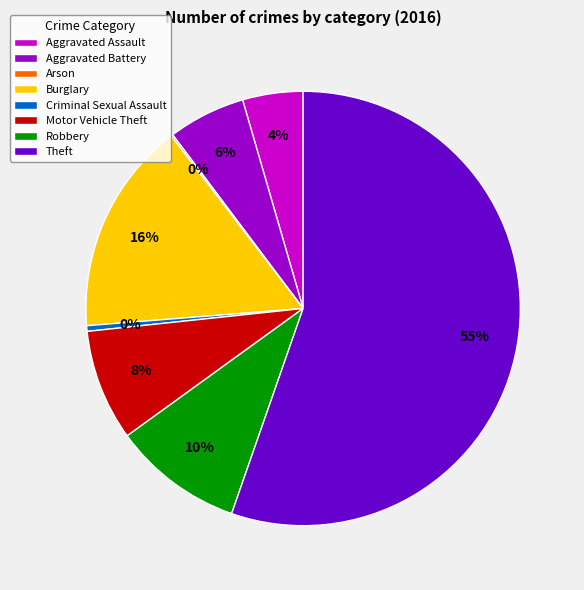

What is the ratio of the value at Burglary to the value at Robbery?

1.6